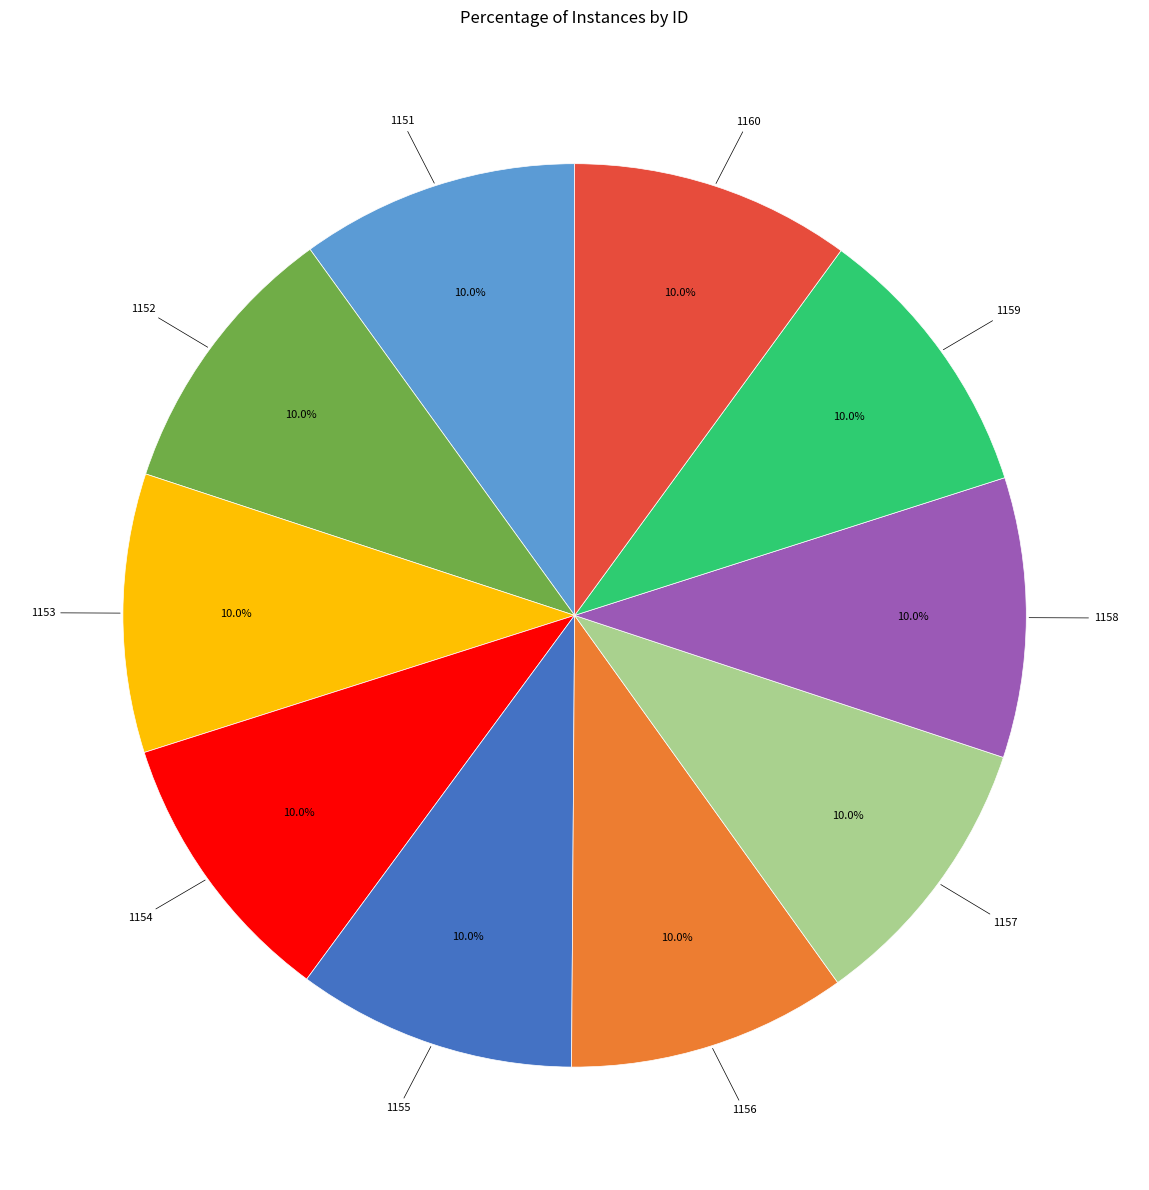

What is the ratio of the value at 1157 to the value at 1154?

1.0